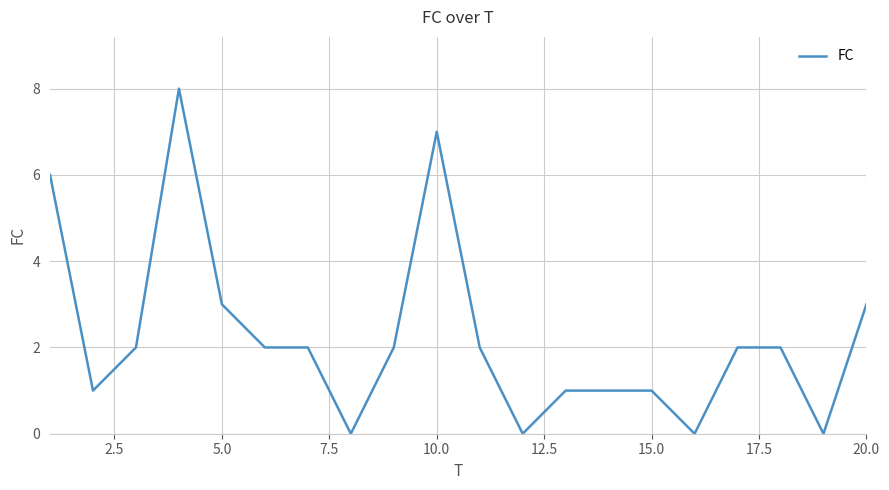

What is the greatest value displayed?

8